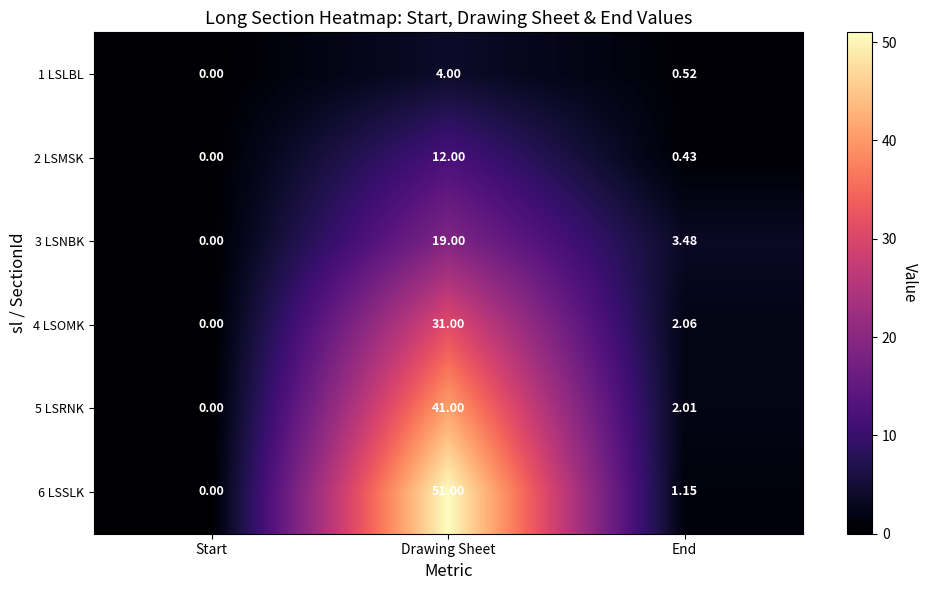

How many data points does each series have?

3